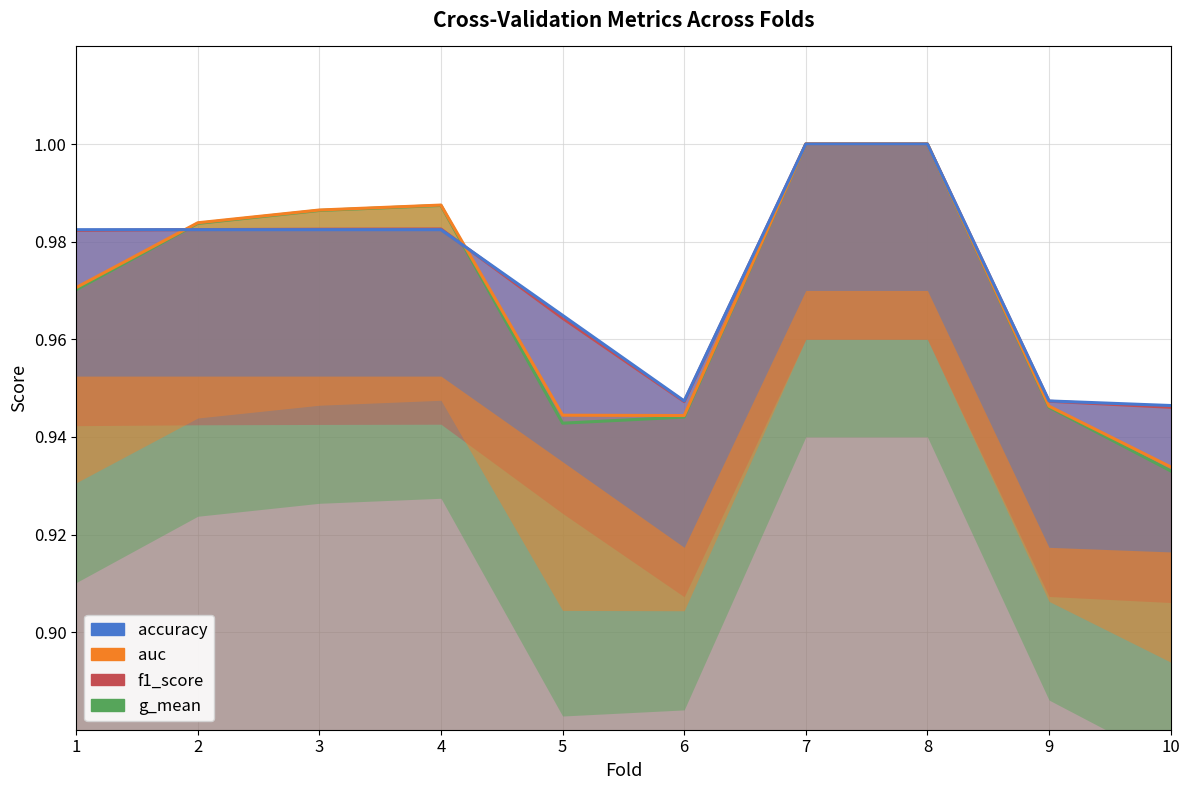

True or false: auc and g_mean intersect in this chart.

False